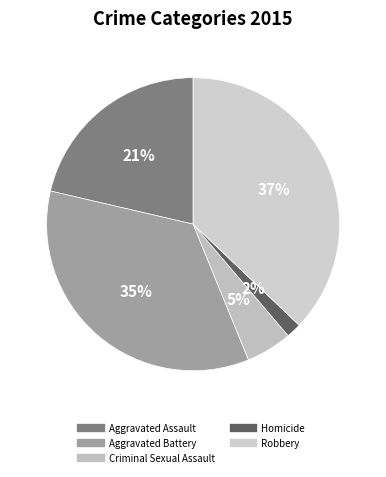

Rank the categories by value from highest to lowest.

Robbery, Aggravated Battery, Aggravated Assault, Criminal Sexual Assault, Homicide